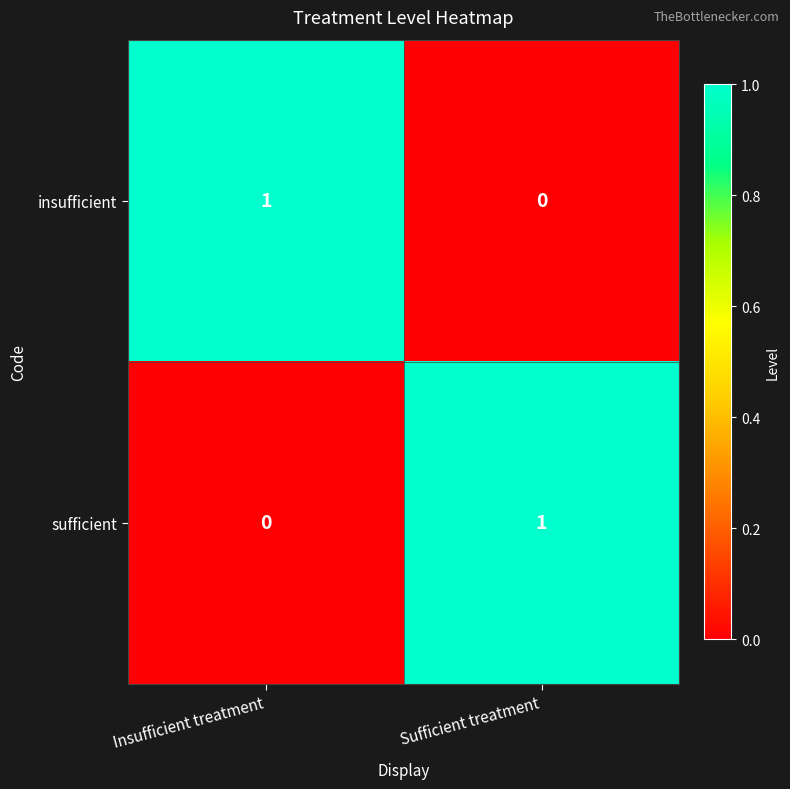

At Insufficient treatment, list the series in order from smallest to largest.

sufficient, insufficient